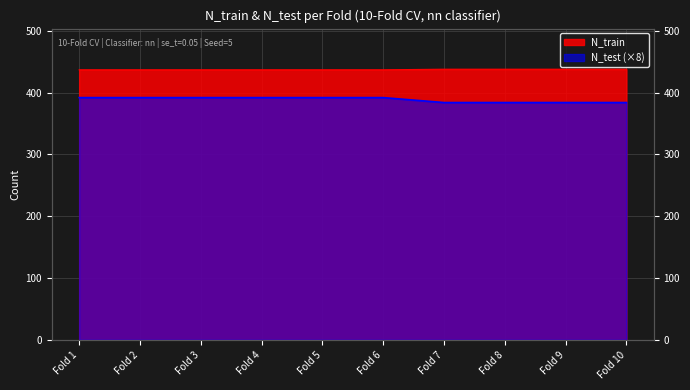

True or false: N_test has more than 0 points higher than both neighbors.

False